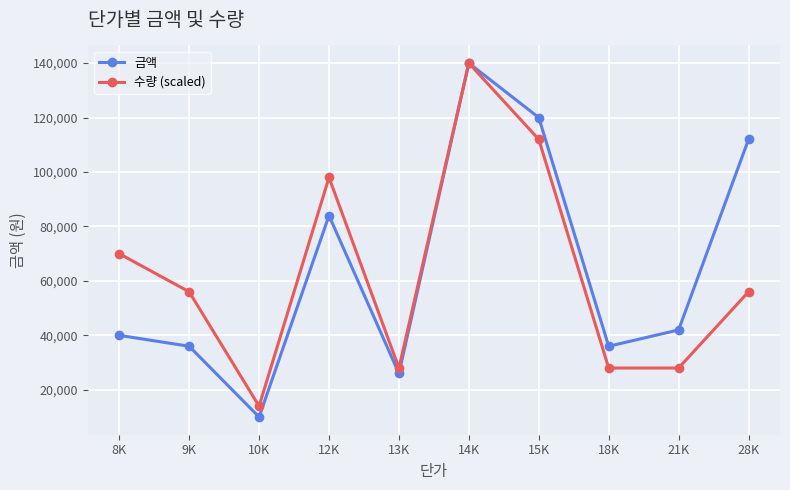

What is the label of the 2nd point from the right?

21K